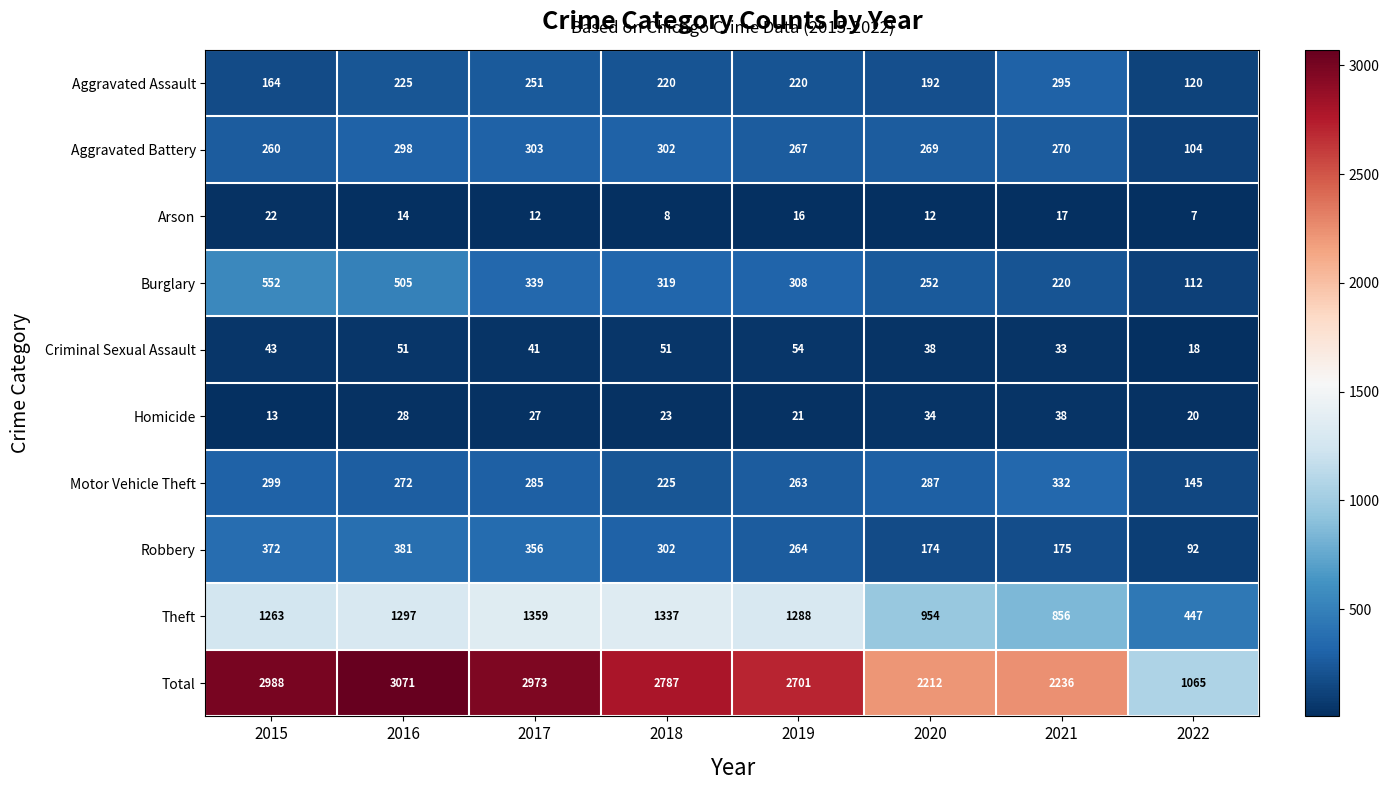

Which label corresponds to the largest value in the chart?

2016